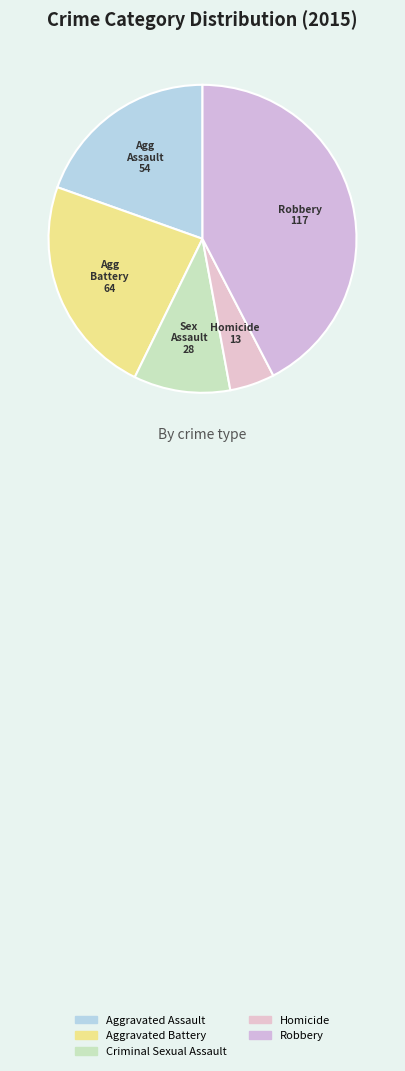

Count the number of slices in the pie.

5